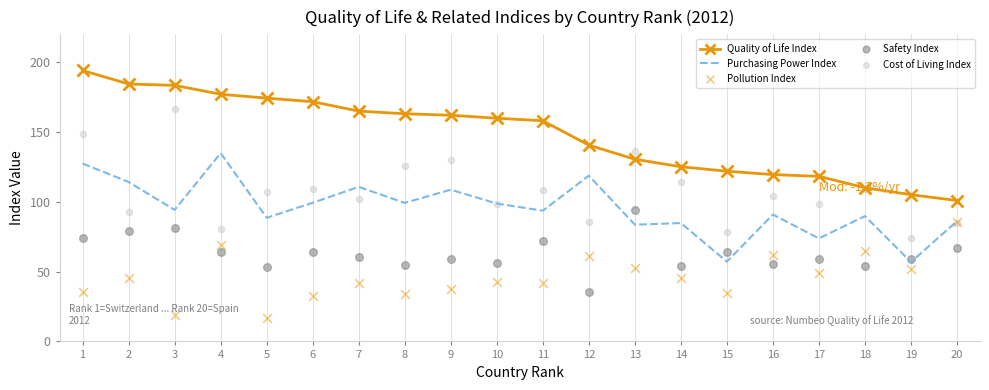

At which category is the sum across all series the highest?

1